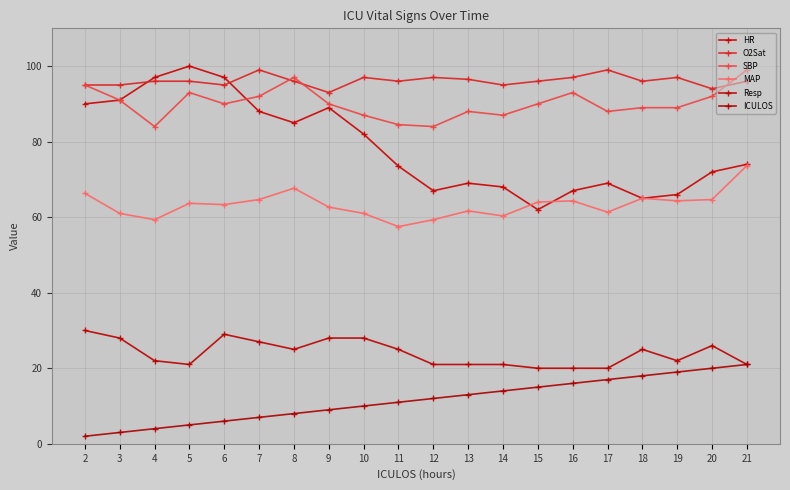

What is the highest value of the ICULOS series?

21.0